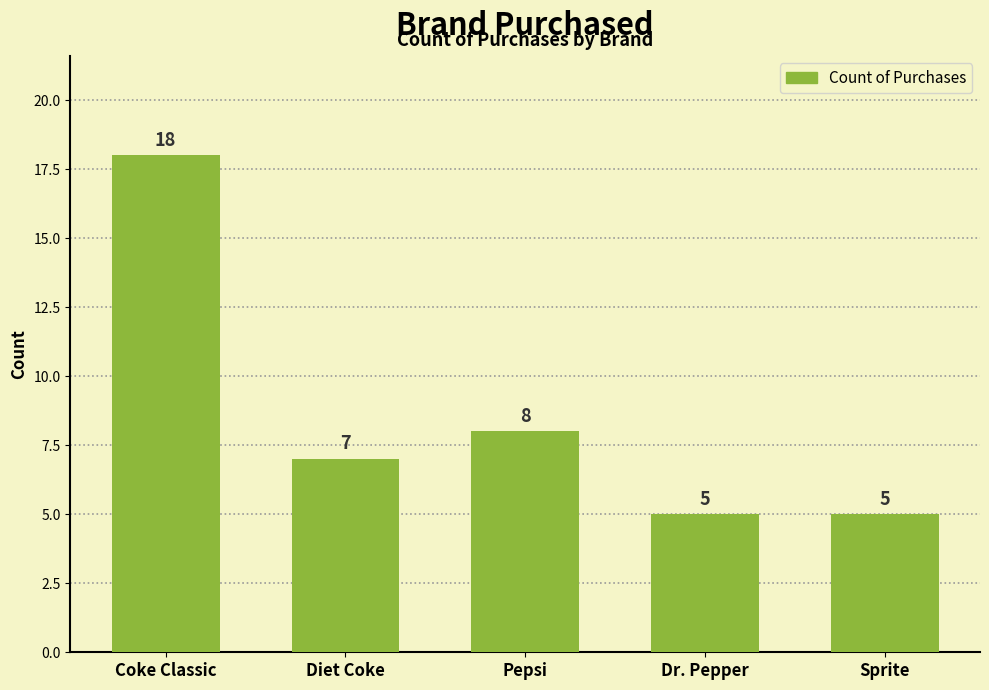

Reading left to right, list all the values displayed in this chart.

18	7	8	5	5